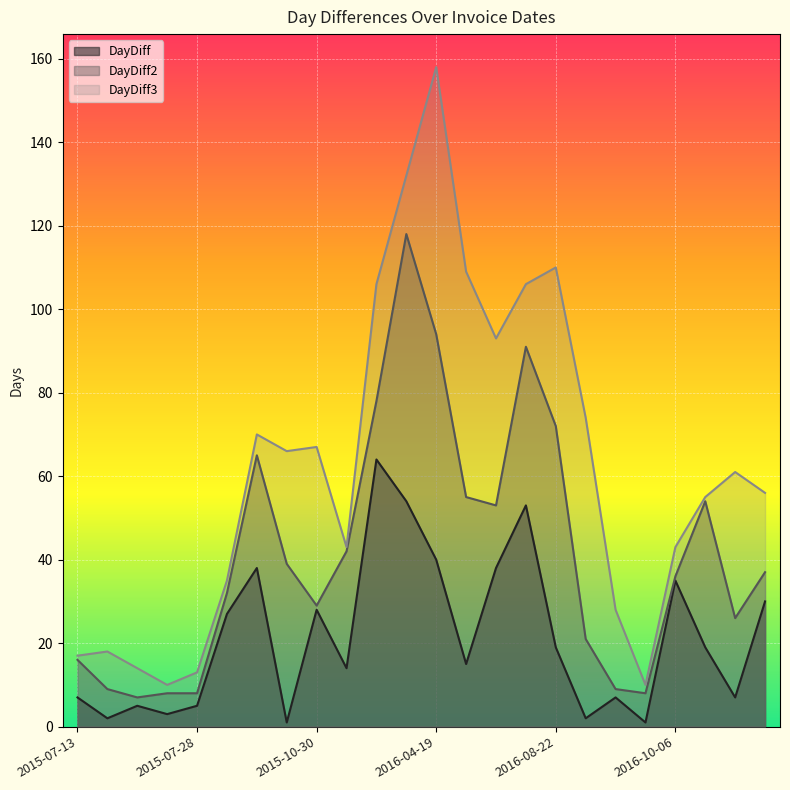

At which category is the sum across all series the highest?

2016-03-10